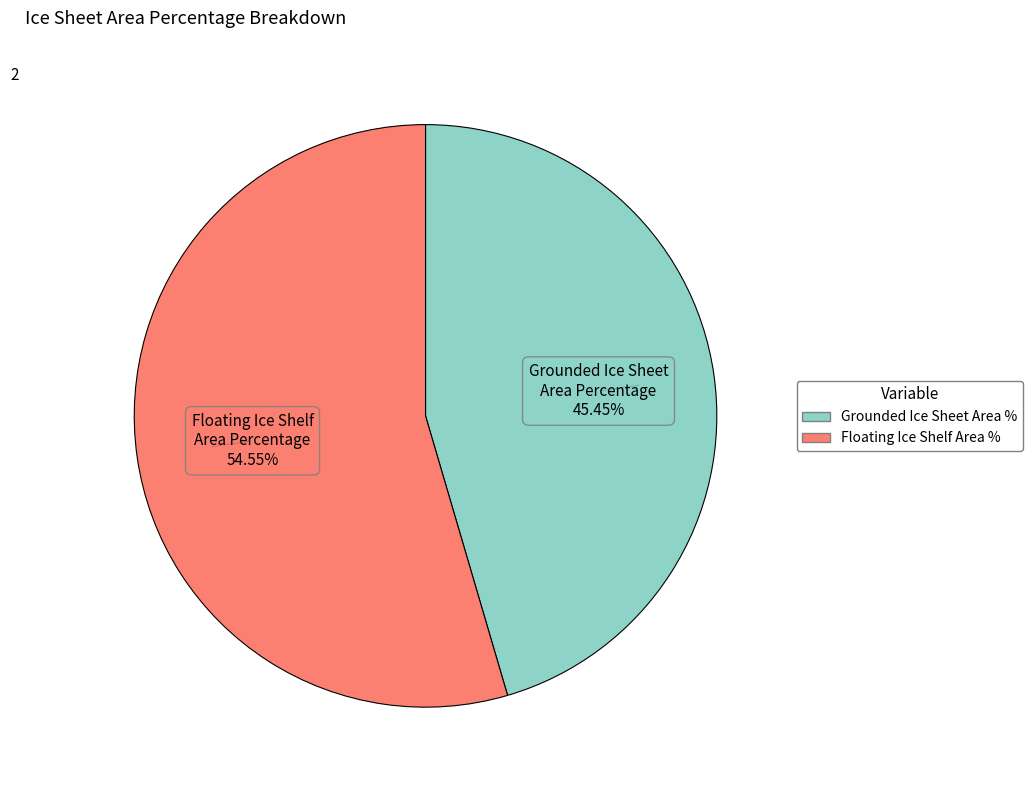

Is there any slice that represents more than half of the pie?

Yes